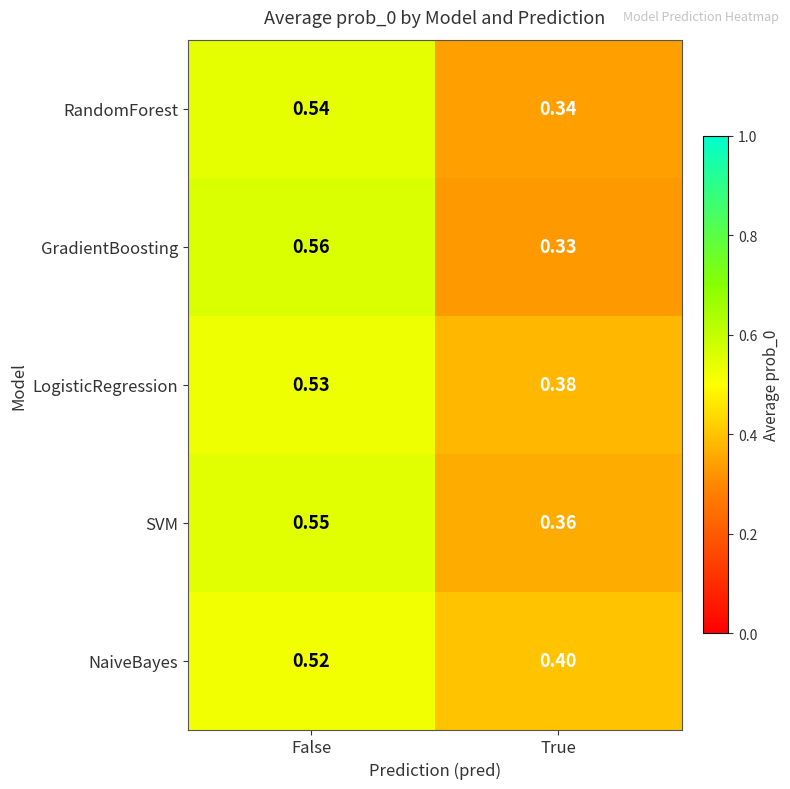

Which series changed the most between False and True?

GradientBoosting